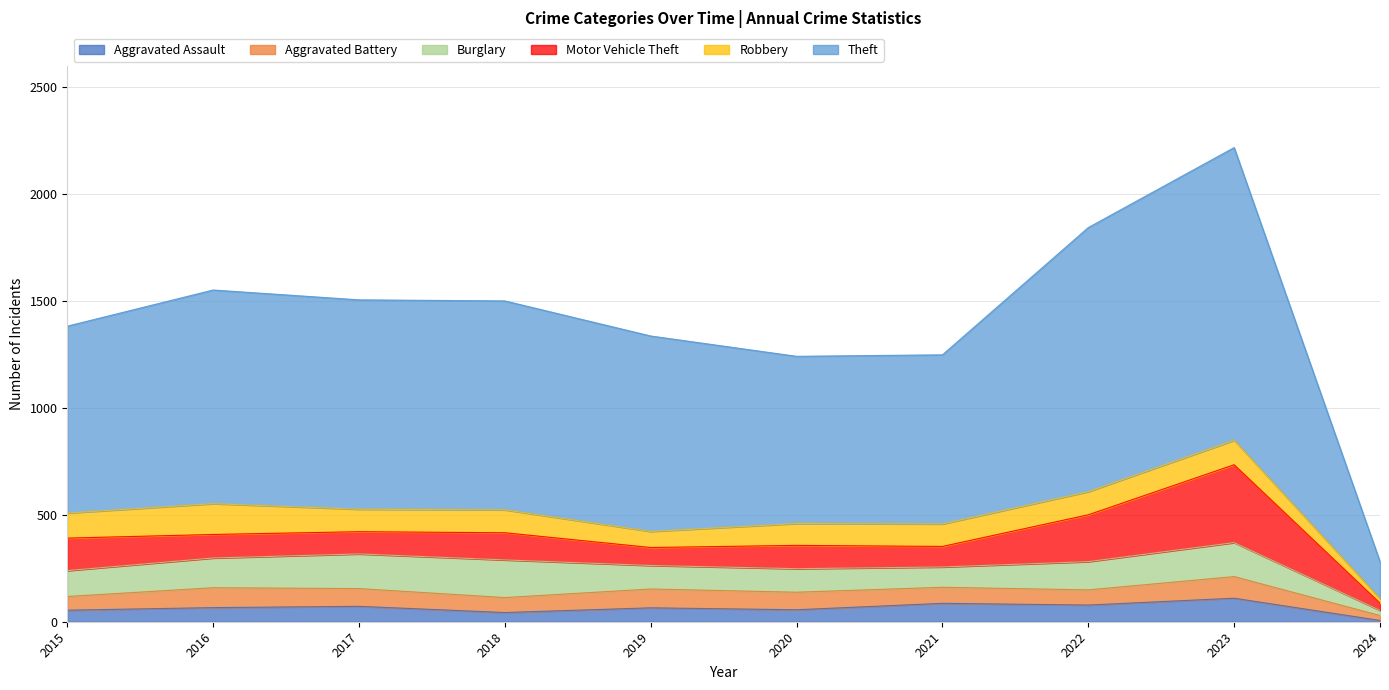

What is the difference between the Burglary values at 2020 and 2024?

86